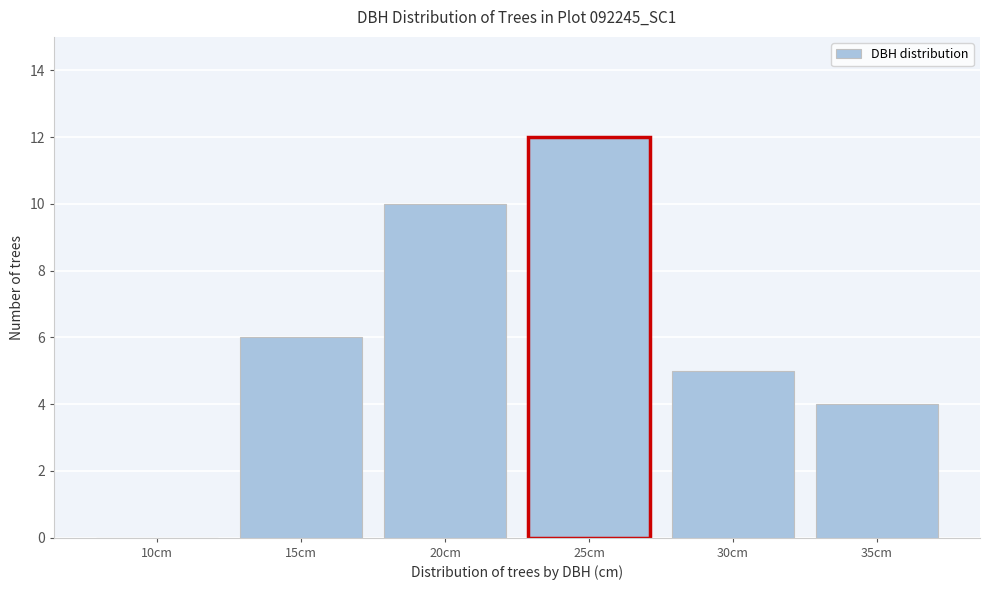

Reading left to right, what are all the values shown in this chart?

10cm=0	15cm=6	20cm=10	25cm=12	30cm=5	35cm=4